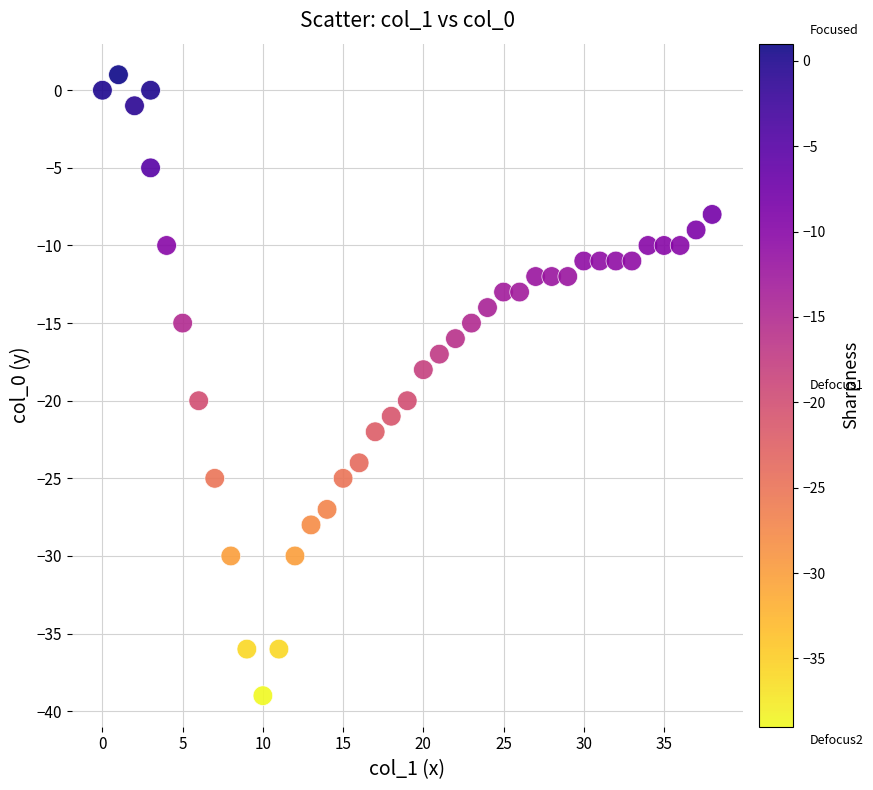

What is the range of Y values (max minus min)?

40